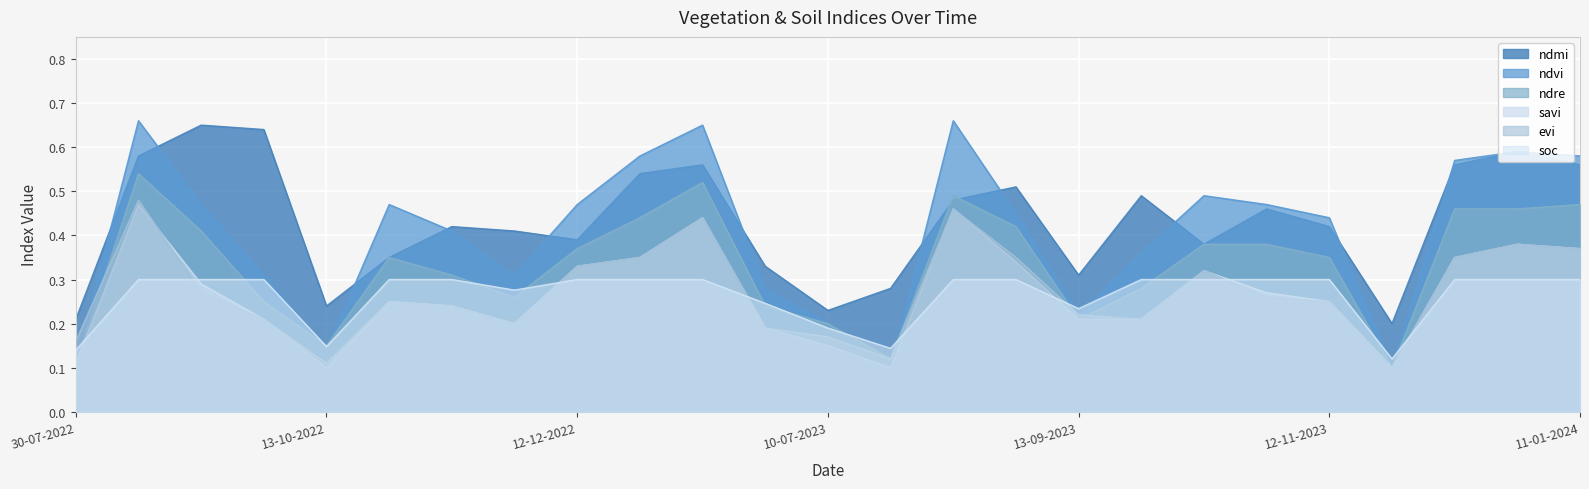

In ndvi, how many points are lower than both neighbors (excluding endpoints)?

5